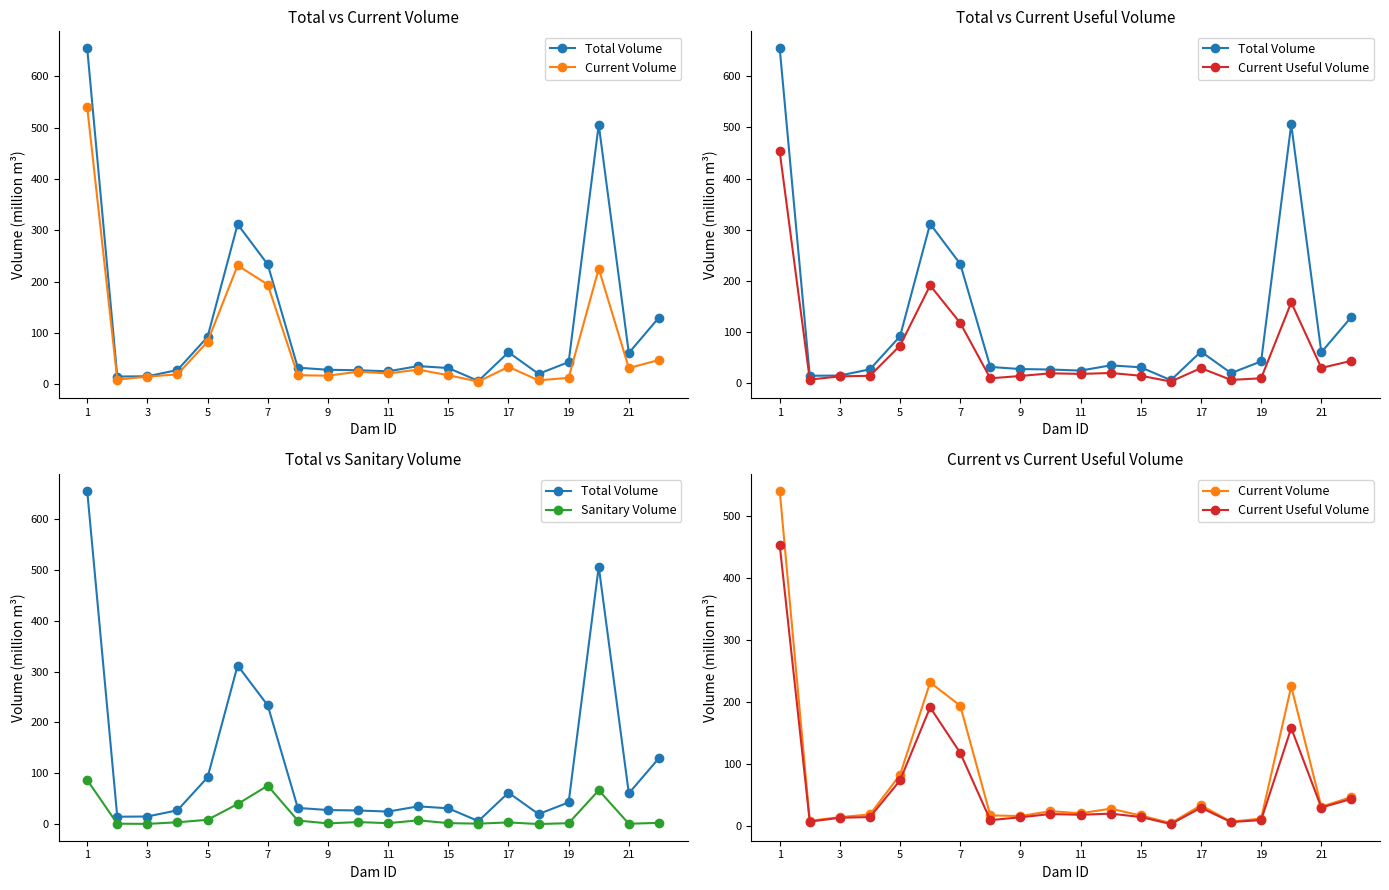

True or false: Current Volume has more than 1 points higher than both neighbors.

True